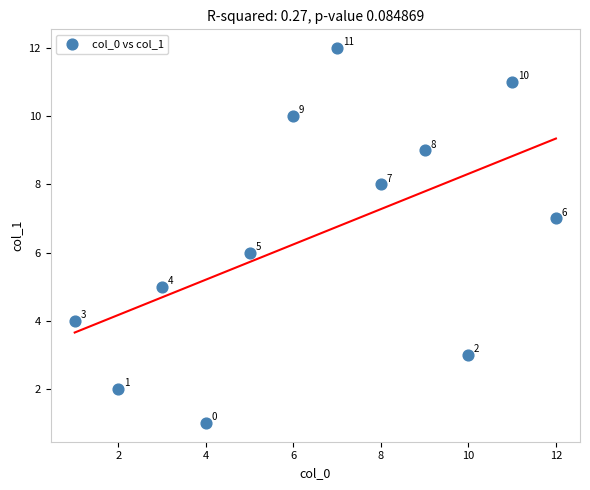

What Y value in the scatter plot is closest to 6?

6